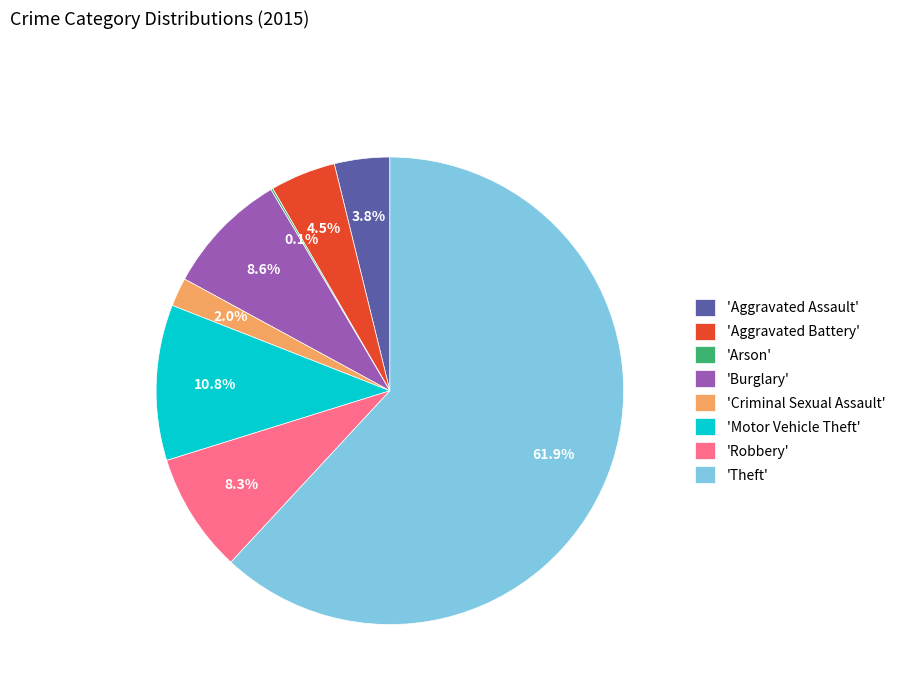

Which slice is the largest?

'Theft'